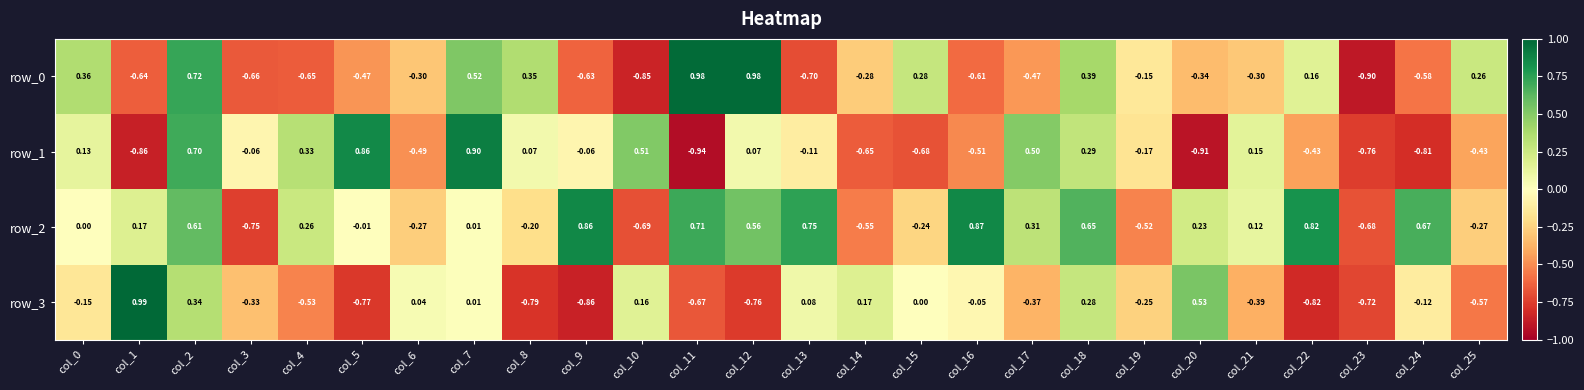

What is the highest value of the row_1 series?

0.9